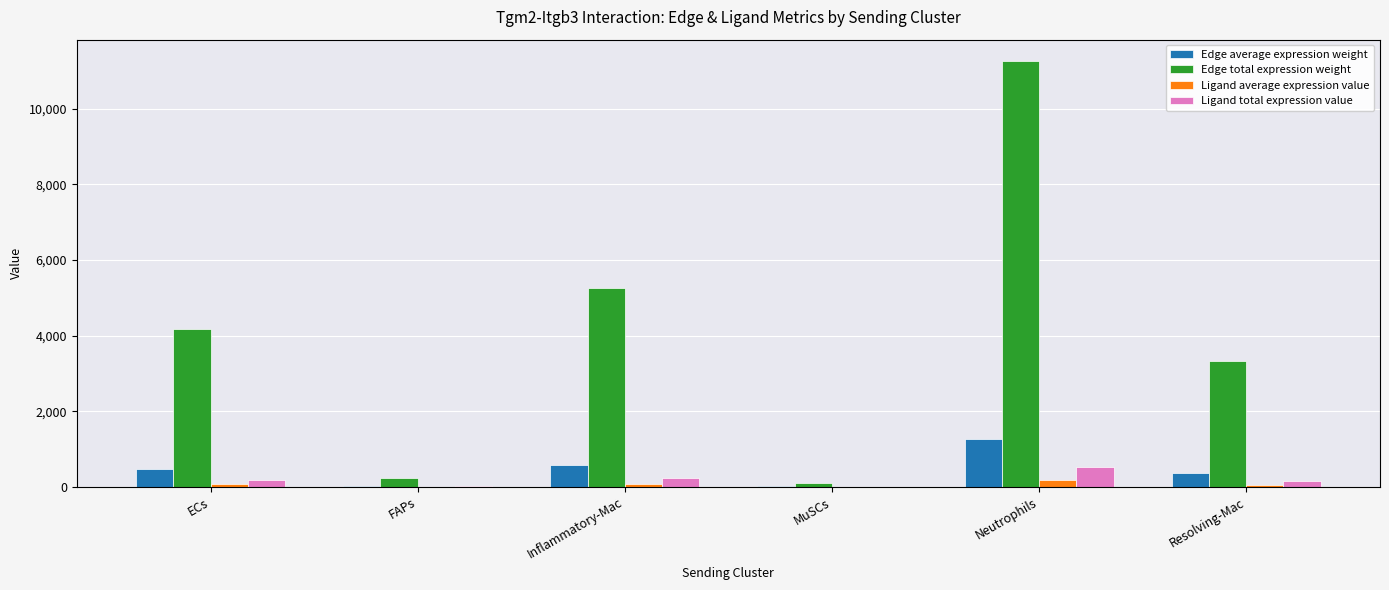

What is the difference between the Edge total expression weight values at FAPs and MuSCs?

128.3